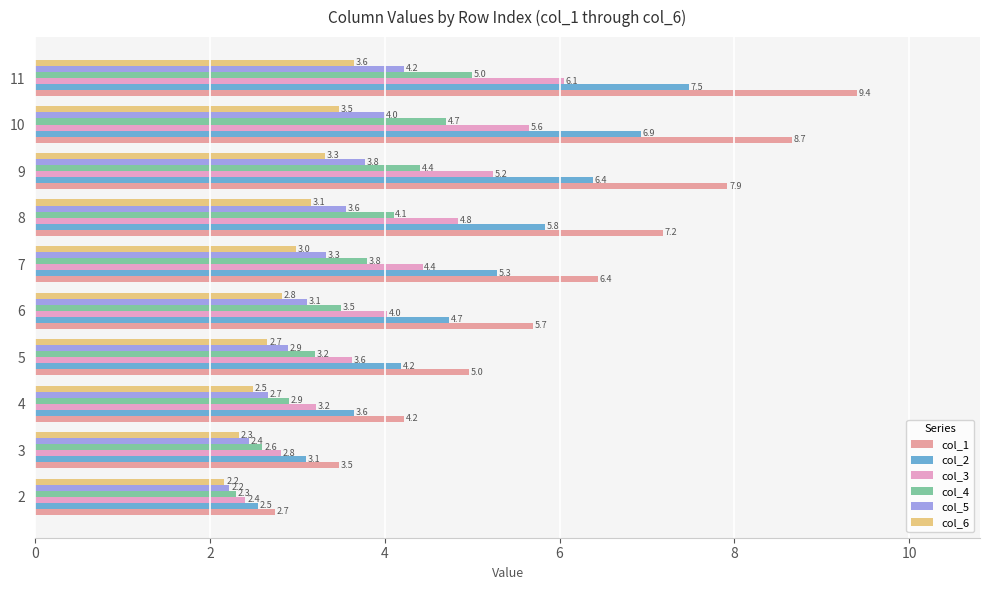

The col_1 series shows 15.4 at 11. True or false?

False